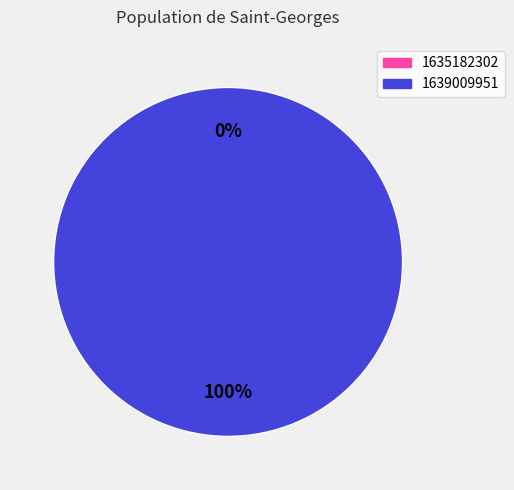

What percentage is the 1639009951 slice, to the nearest percent?

100%